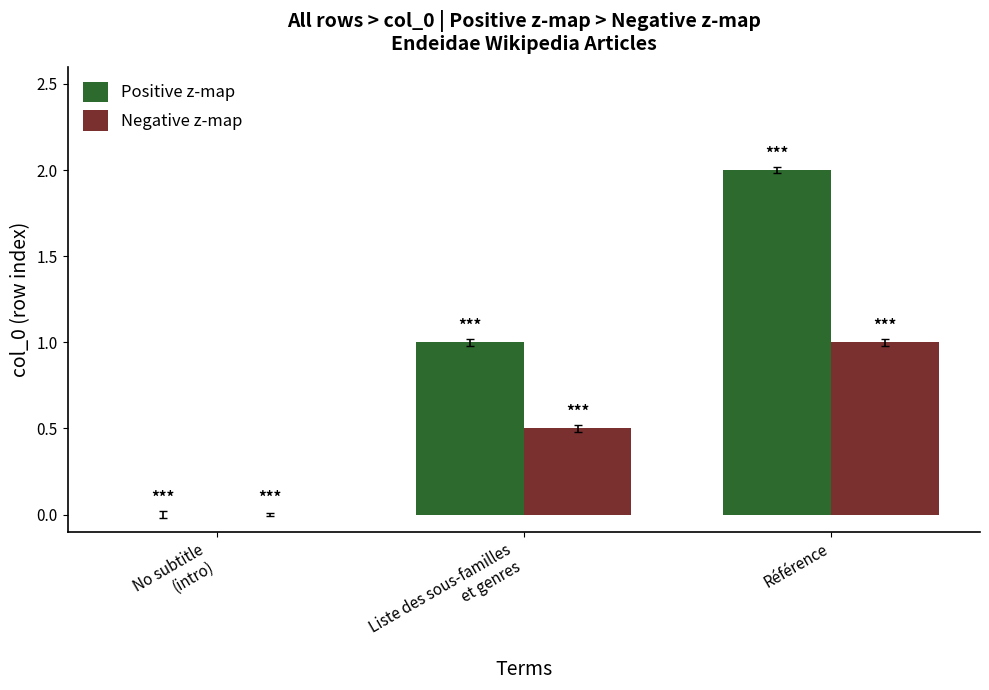

At which category is the sum across all series the highest?

Référence